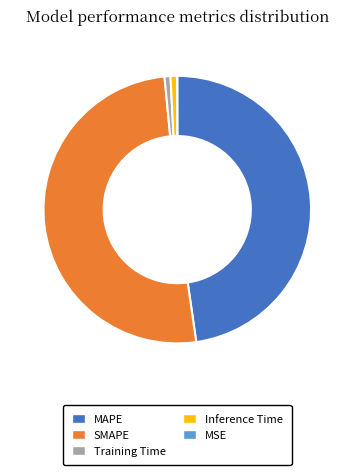

Which has a higher value, MAPE or Inference Time?

MAPE